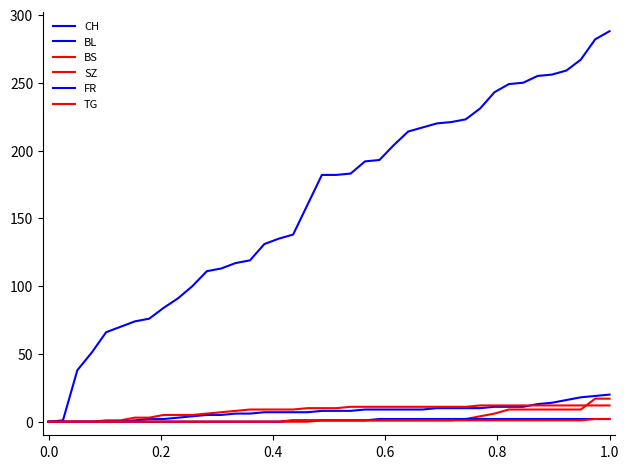

Is this an area chart (filled region under the line)?

No